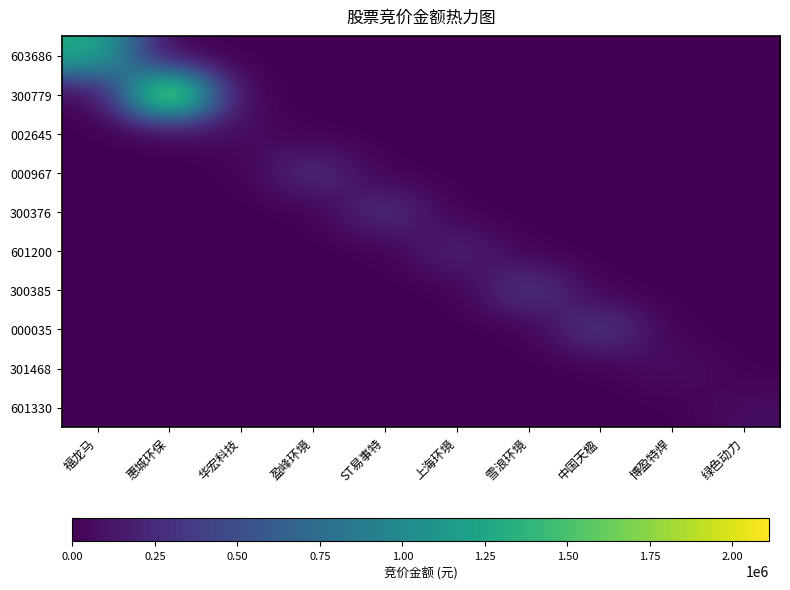

Which series has the largest range (max minus min)?

300779